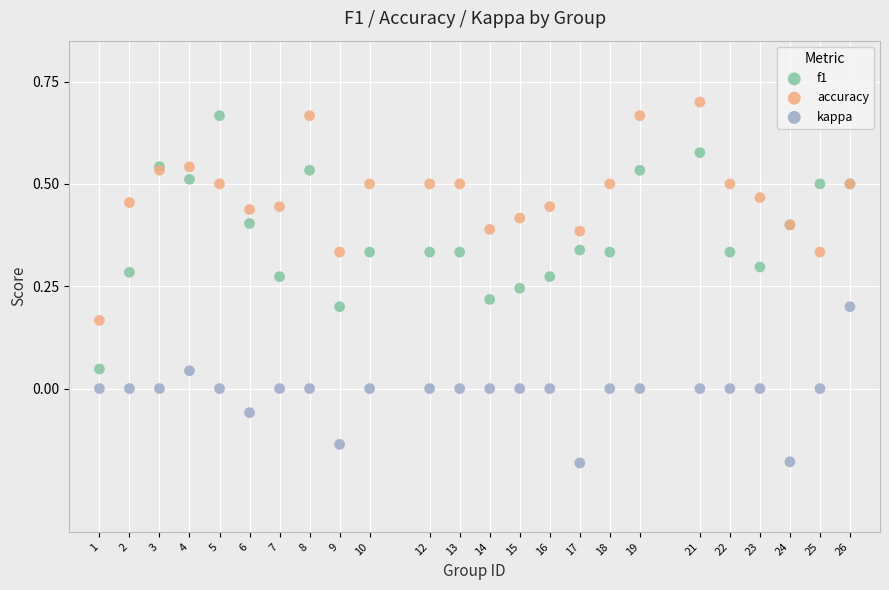

Which series contains the lowest Y value?

kappa